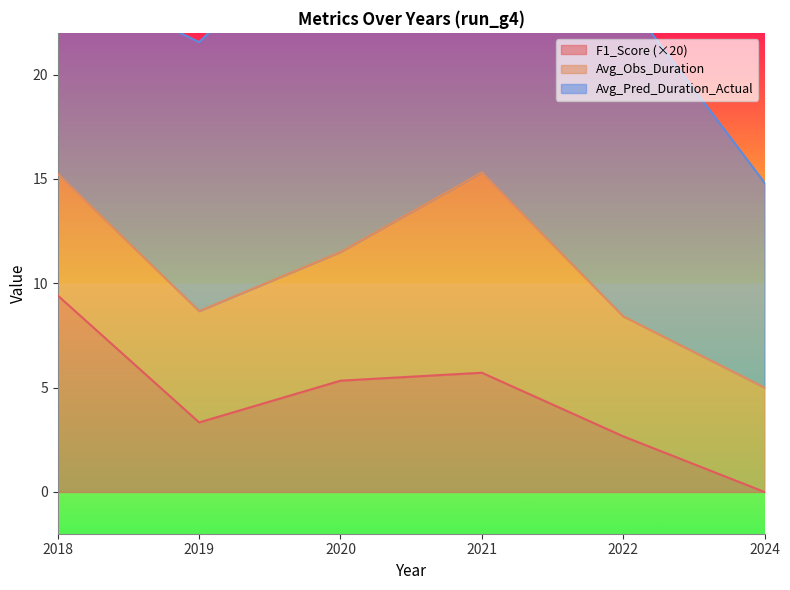

What is the value of the Avg_Pred_Duration_Actual point at the 3rd from the left?

16.7